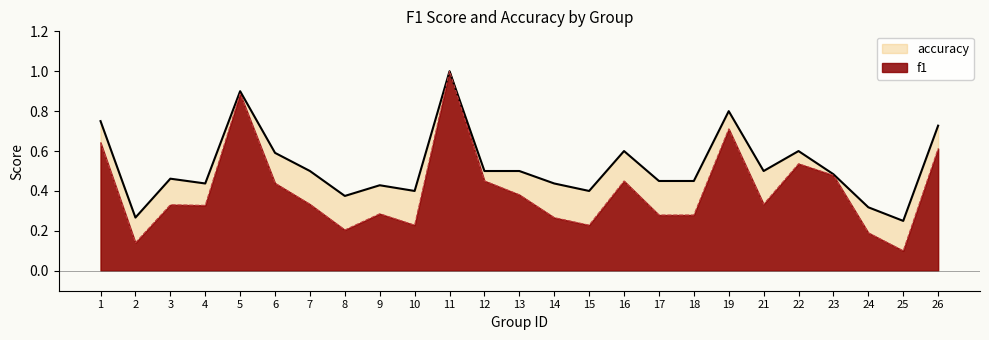

Is the value of f1 at 2 greater than the value of accuracy at 26?

No